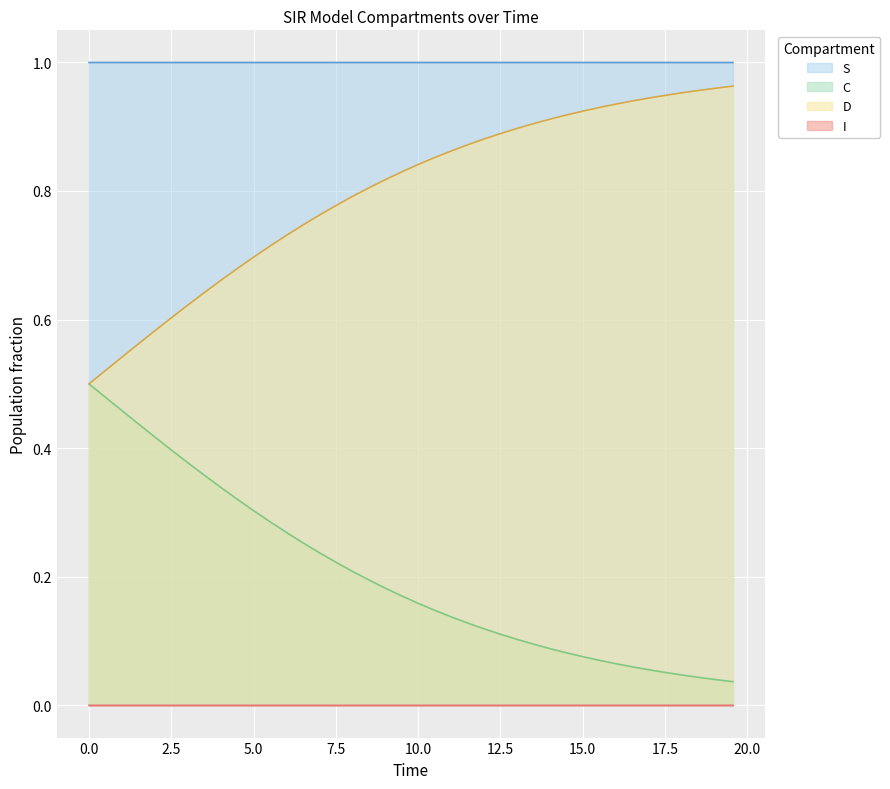

Rank the series by their average value, from lowest to highest.

I, C, D, S